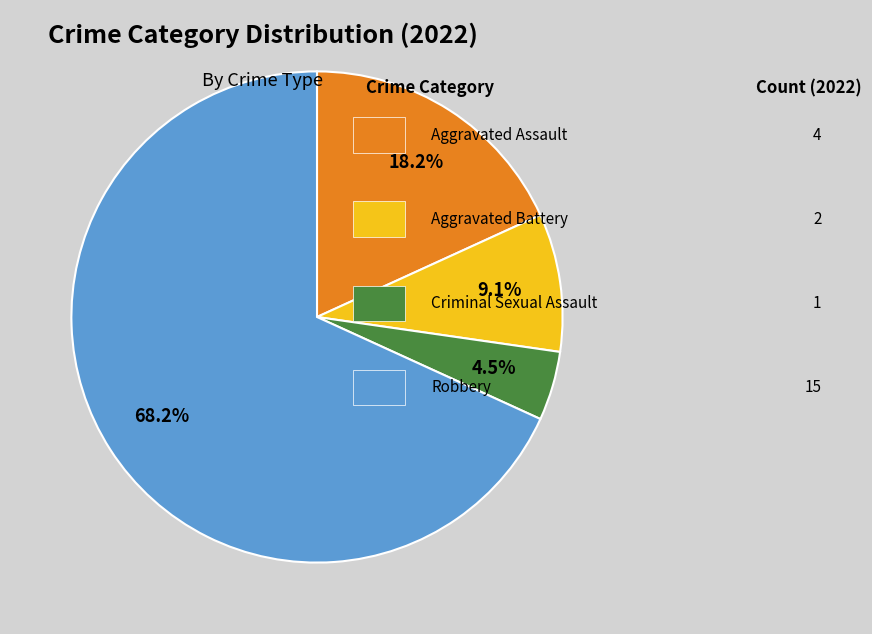

Is there any slice that represents more than half of the pie?

Yes